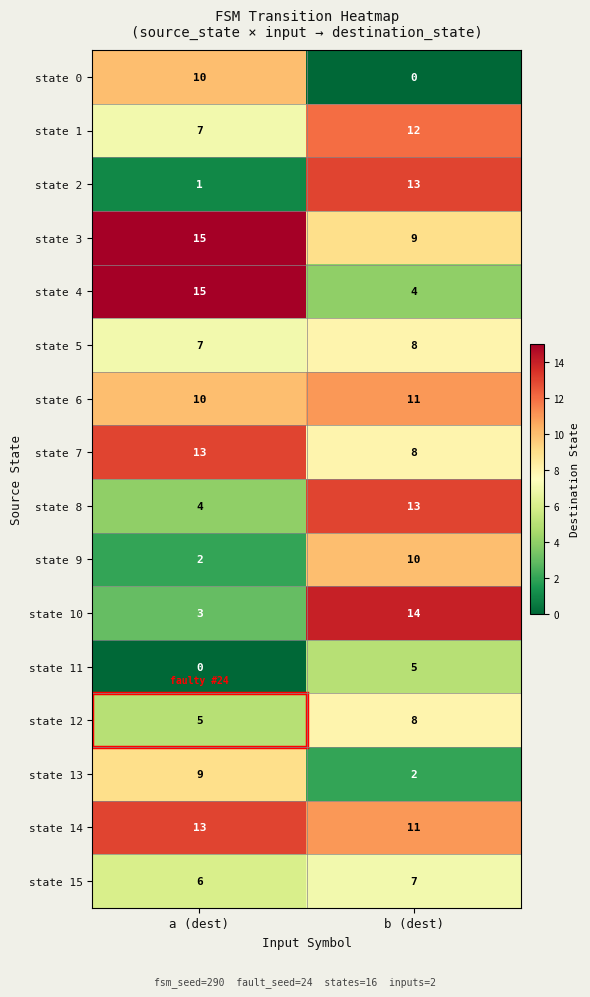

At which label does state 5 reach its minimum?

a (dest)